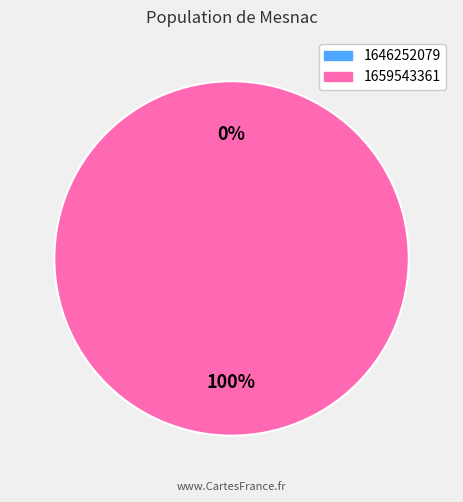

To the nearest percent, what is the difference between the largest and smallest slice percentages?

100%